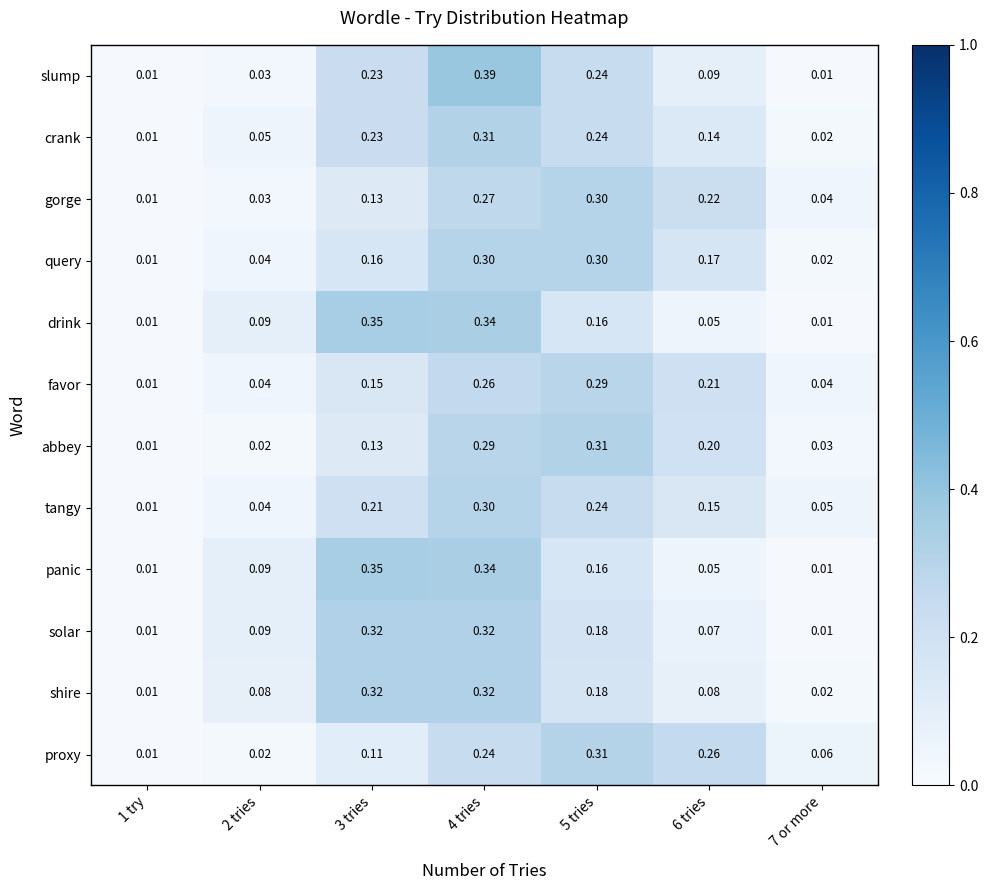

Which series has the widest spread of values?

slump